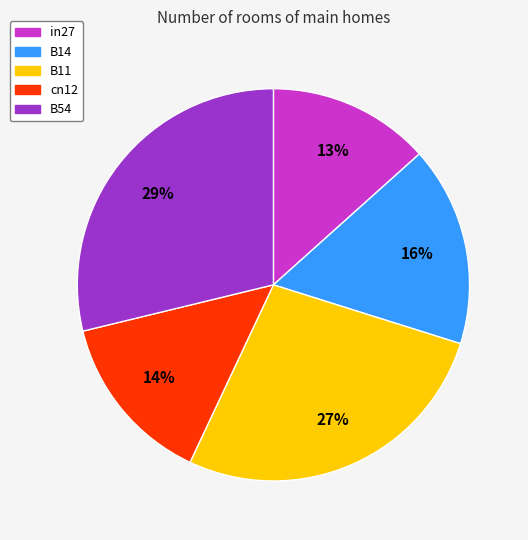

Combined, do cn12 and B54 account for over 50%?

No